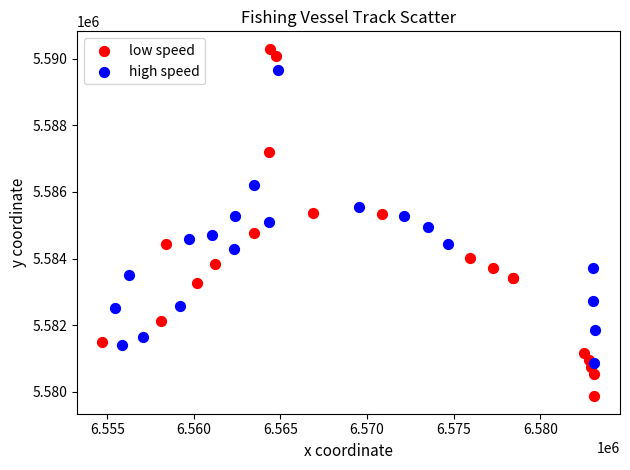

Which series has the widest spread of Y values?

low speed